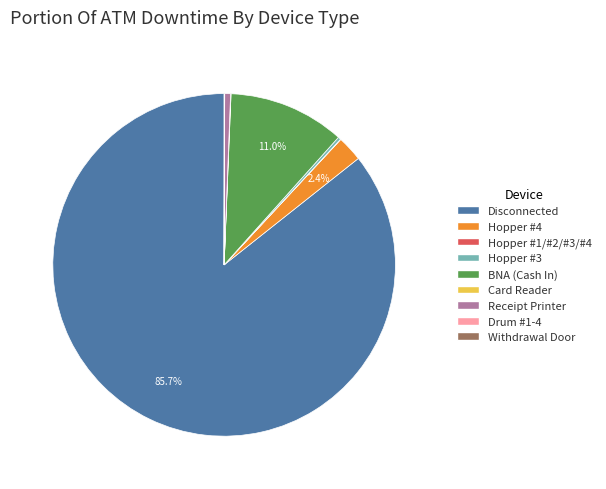

True or false: Disconnected accounts for 86% of the total.

True